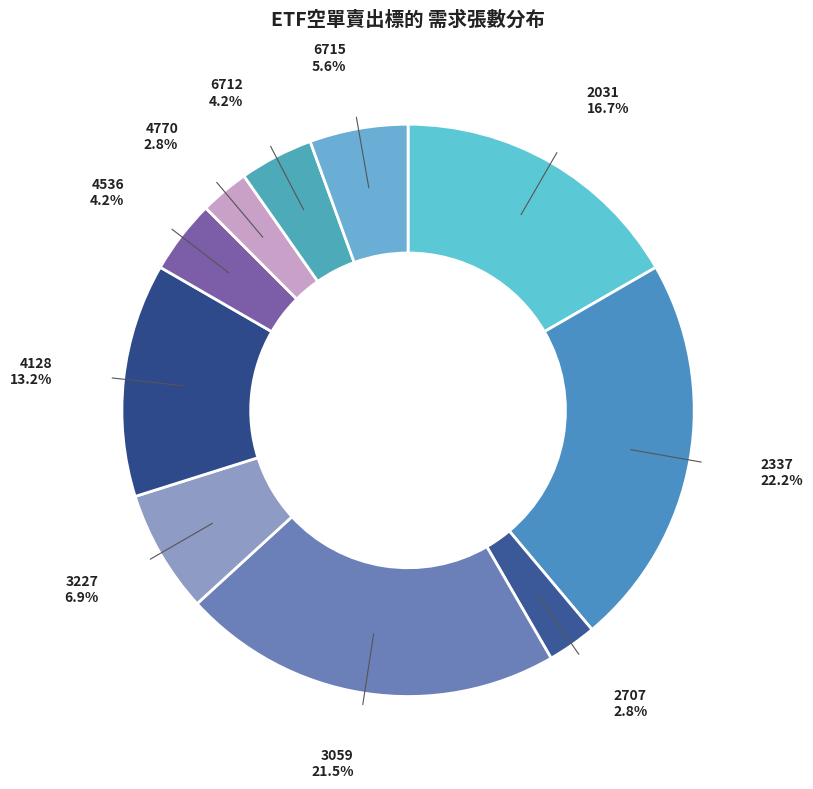

Which category has the biggest portion of the pie?

2337